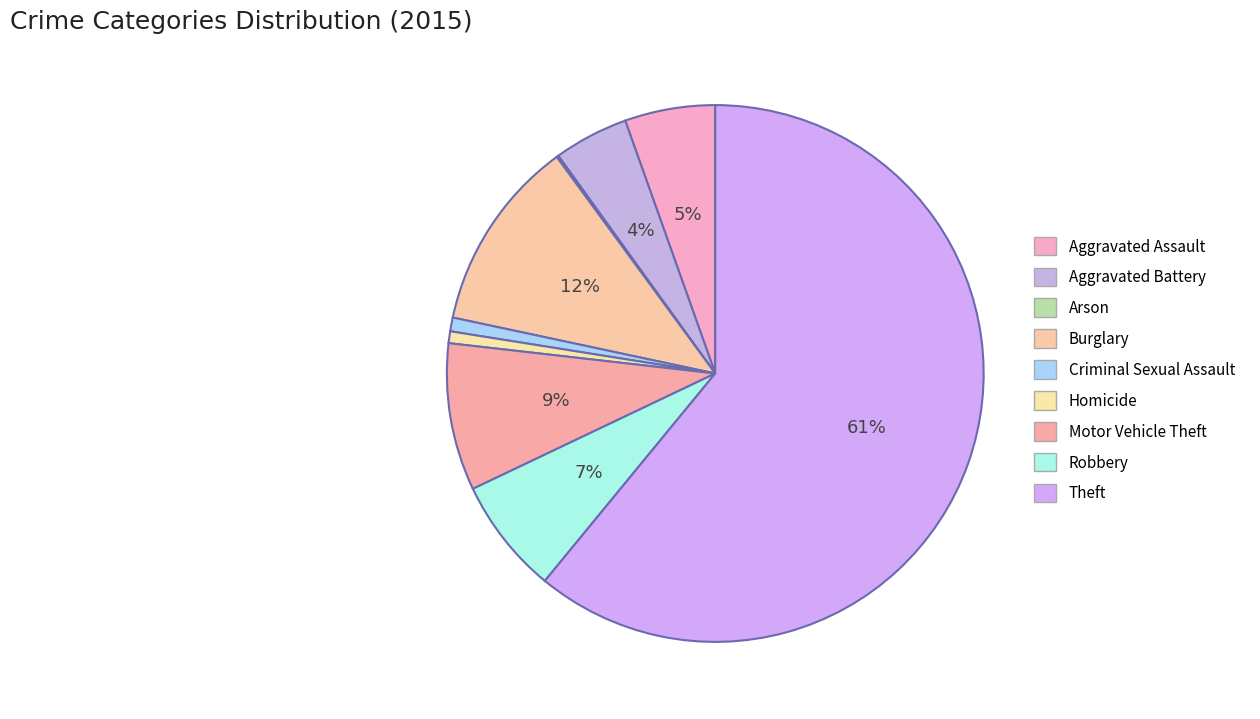

Rank the categories by value from lowest to highest.

Arson, Homicide, Criminal Sexual Assault, Aggravated Battery, Aggravated Assault, Robbery, Motor Vehicle Theft, Burglary, Theft